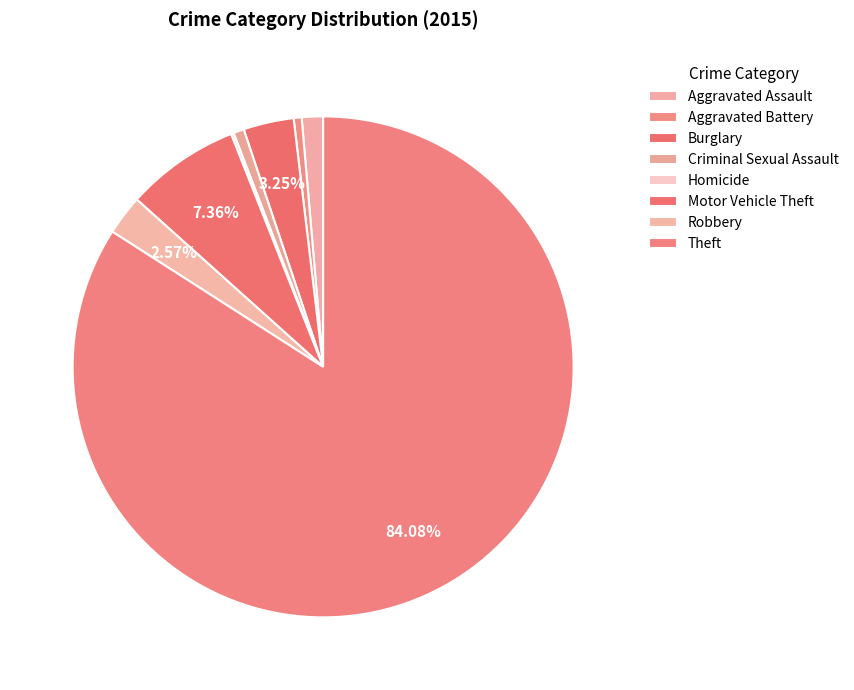

What is the total percentage of Aggravated Assault and Aggravated Battery?

1.9%